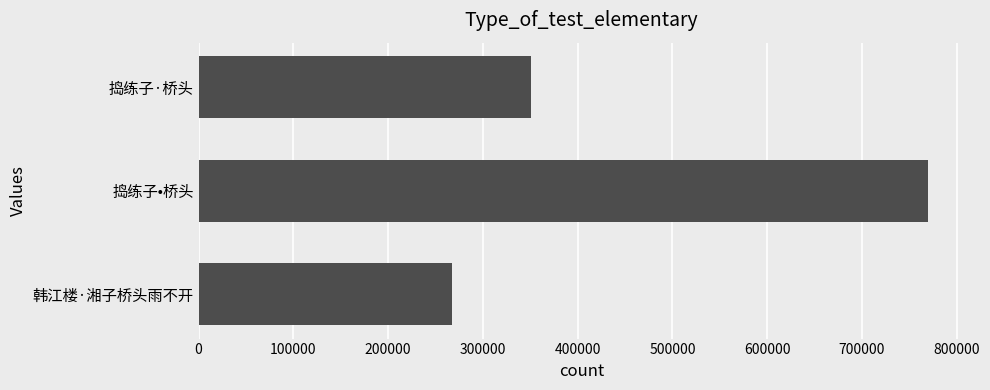

What is the minimum value shown in the chart?

267106